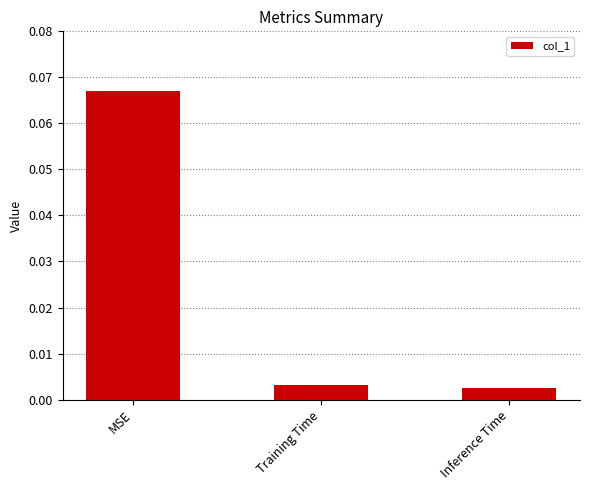

At which category does the chart reach its peak across all series?

MSE